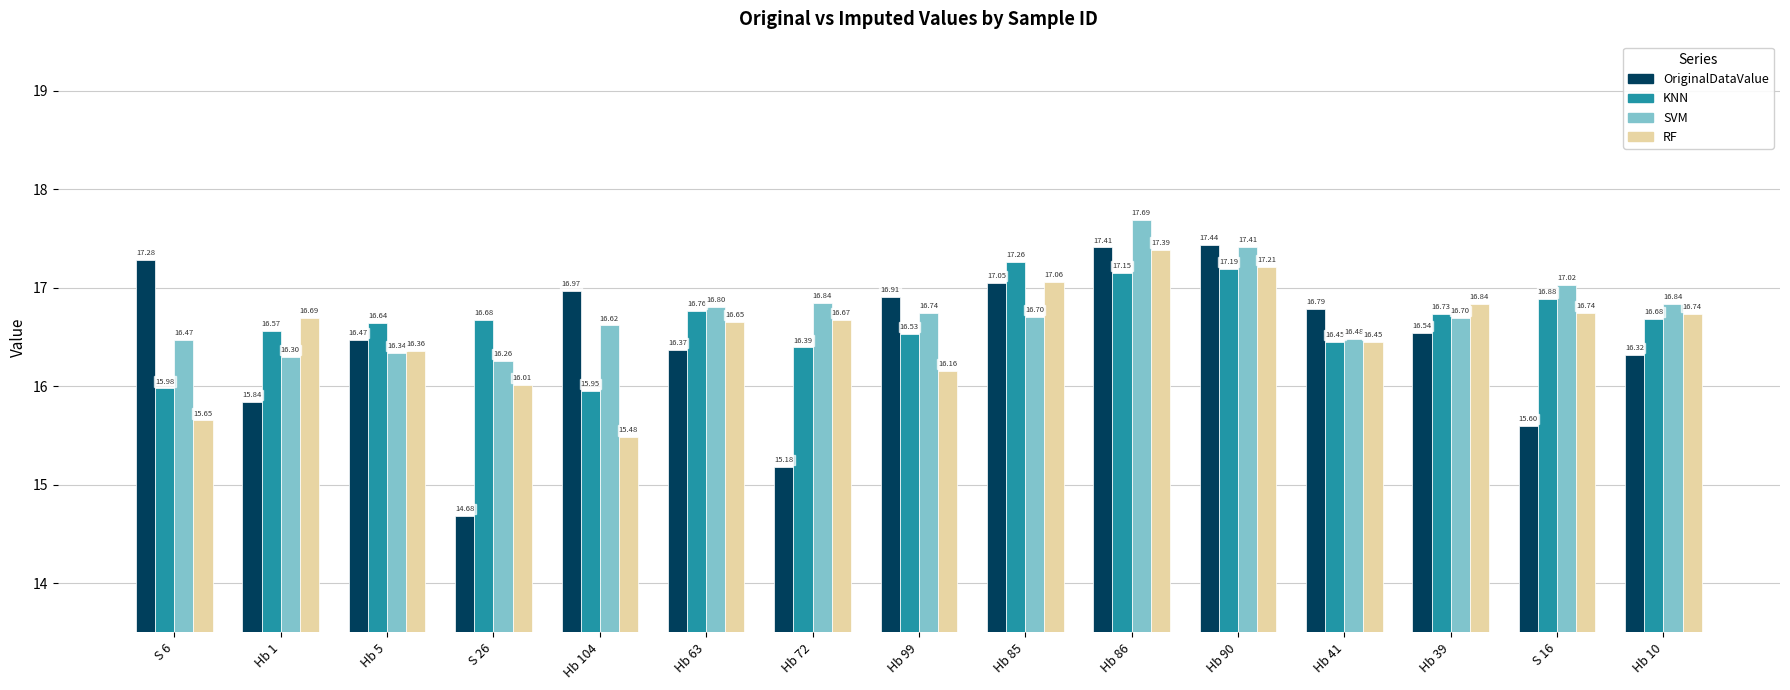

Read the SVM value at Hb 1.

16.3